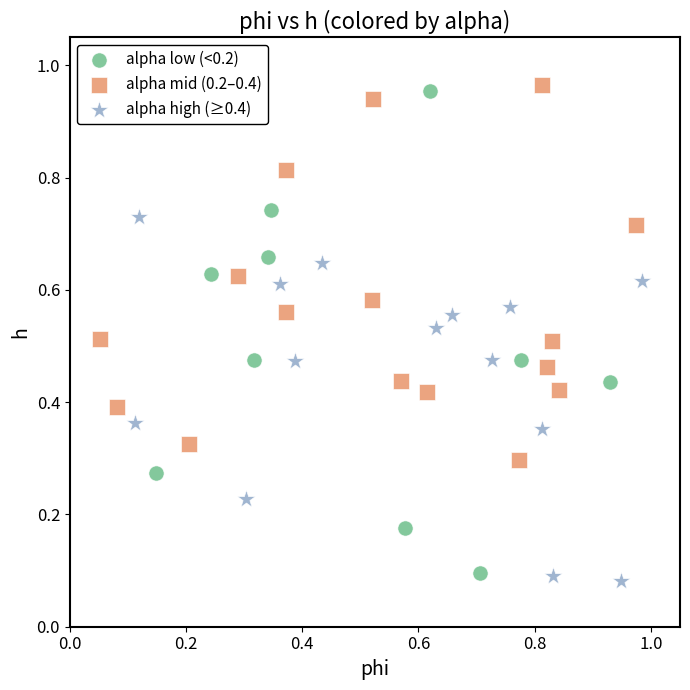

Which series has the largest Y range (max minus min)?

alpha low (<0.2)